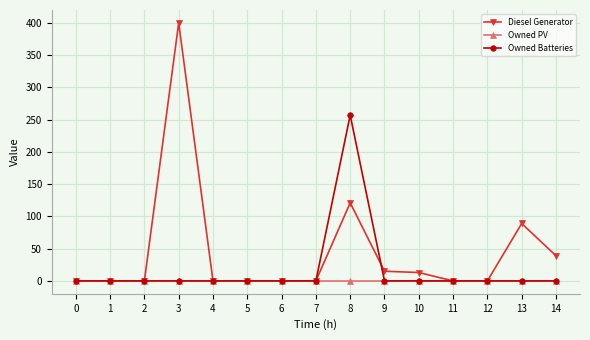

List the series in order of their overall mean, highest first.

Diesel Generator, Owned Batteries, Owned PV